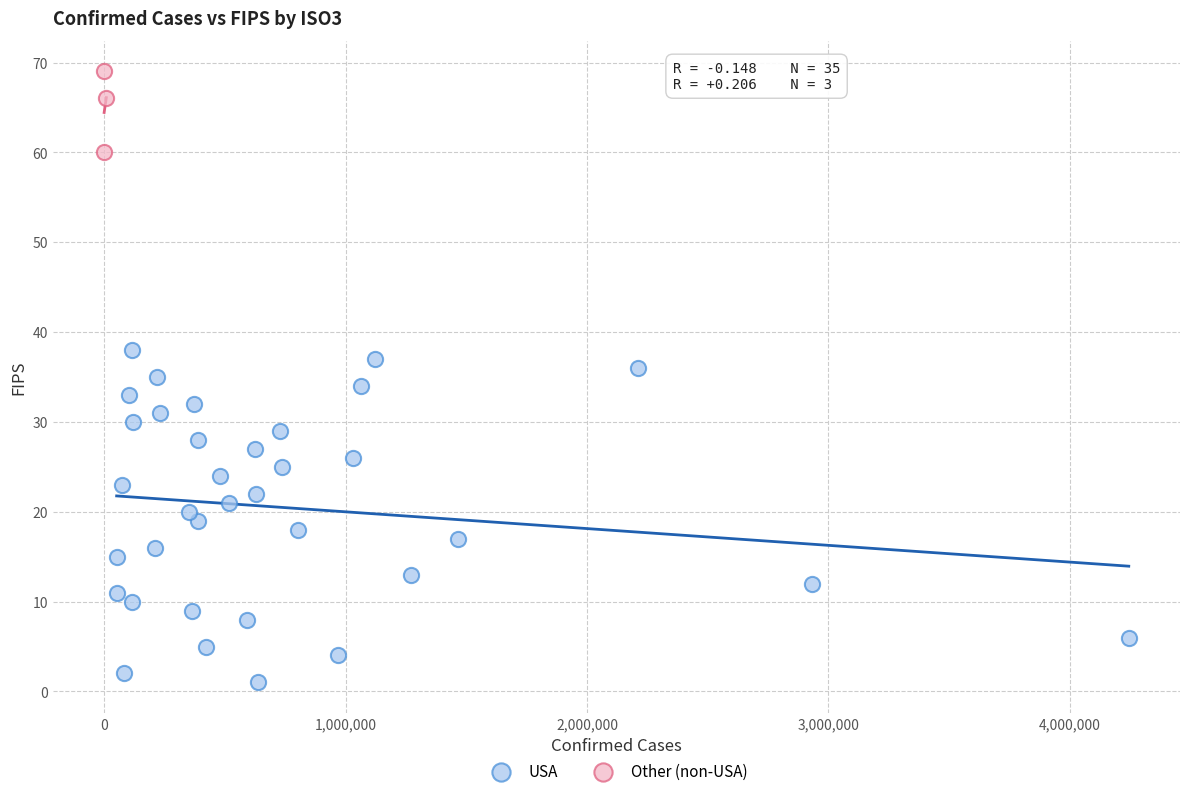

Which series contains the highest Y value?

Other (non-USA)